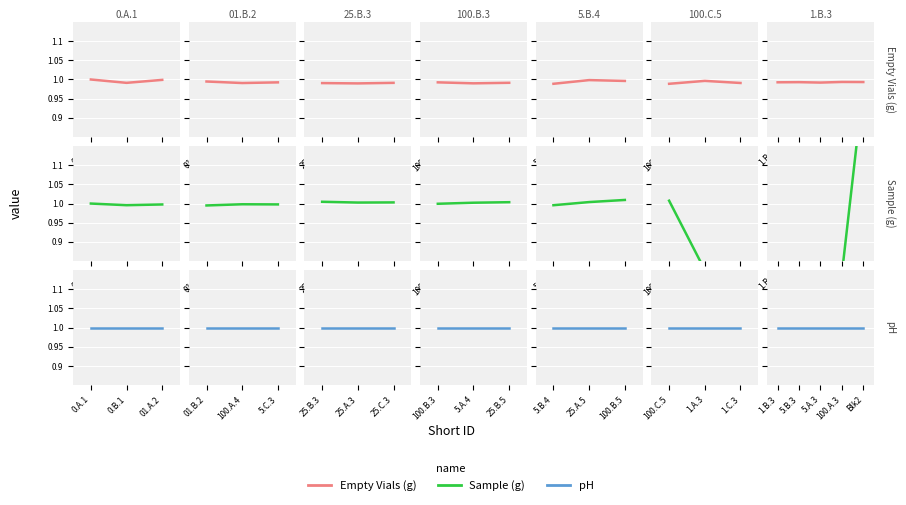

Is it true that the value at 01.A.2 is 1.0?

True